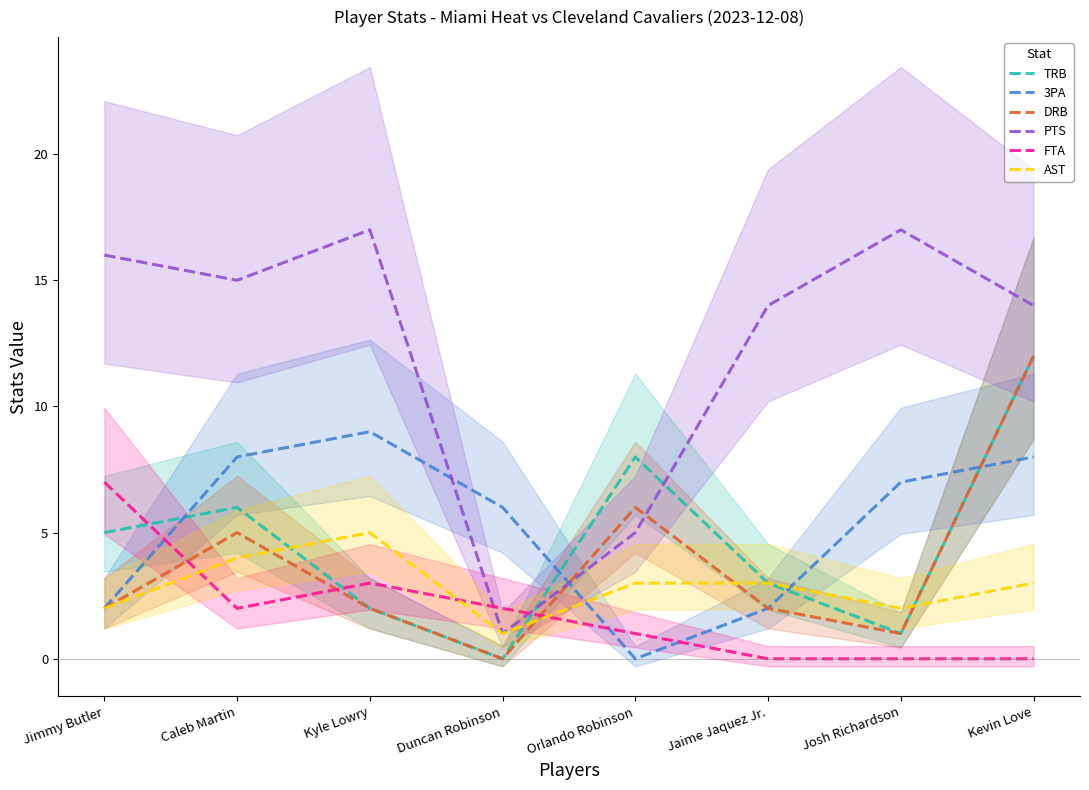

What is the total value across all series at Caleb Martin?

40